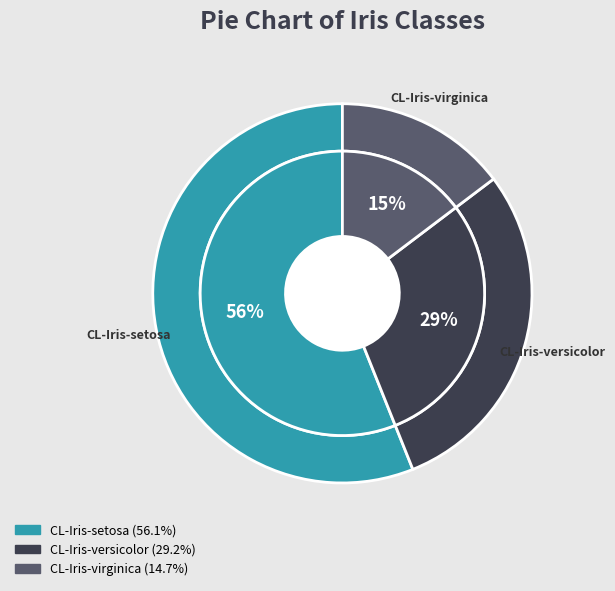

What portion of the pie excludes CL-Iris-setosa?

43.9%